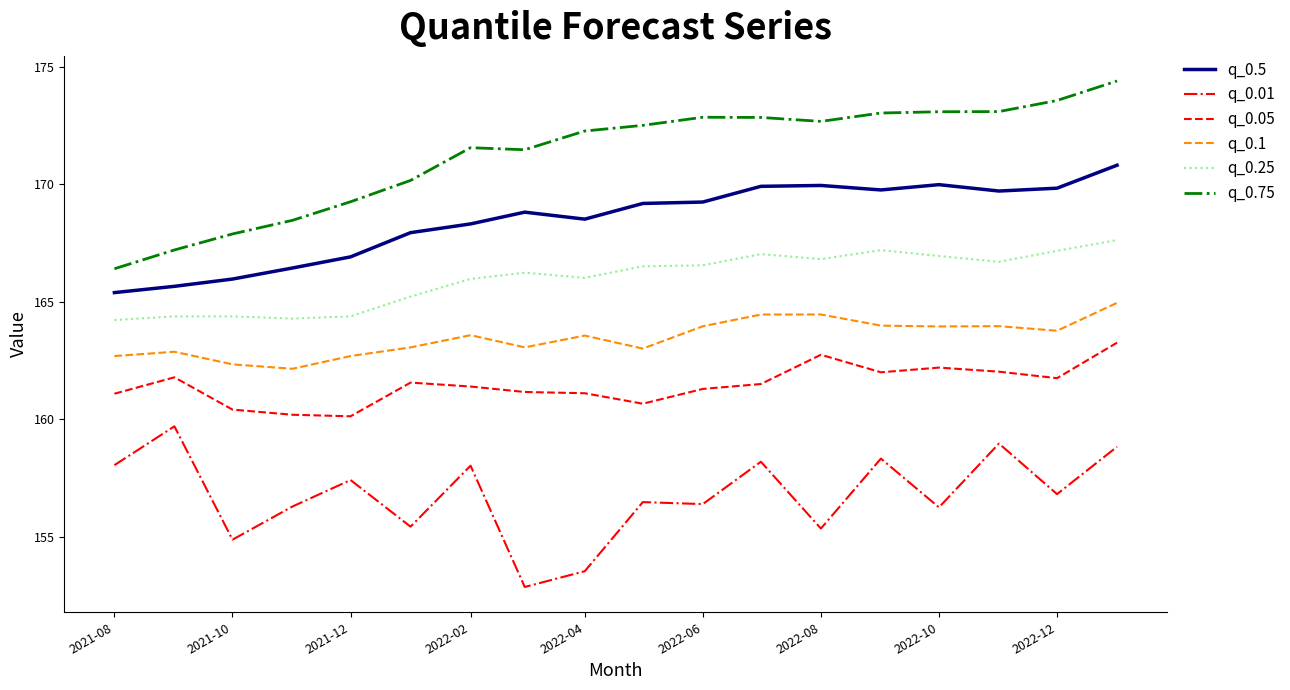

Which series has the widest spread of values?

q_0.75